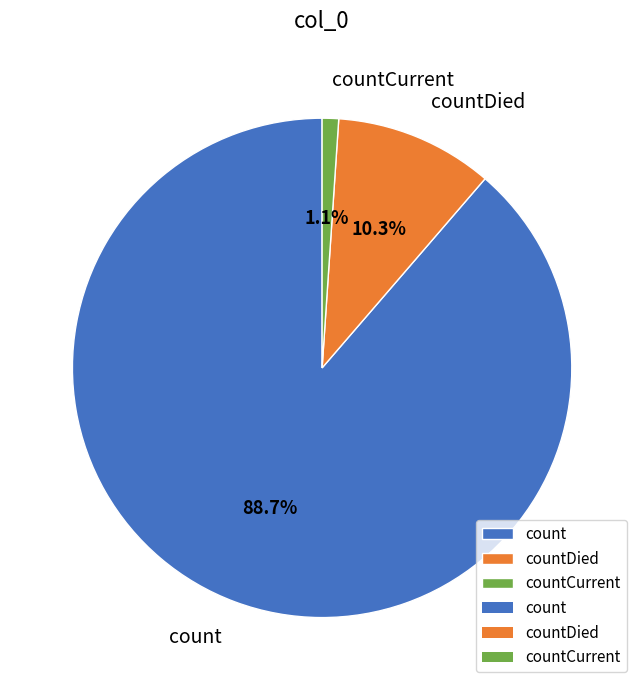

True or false: countCurrent accounts for 11% of the total.

False